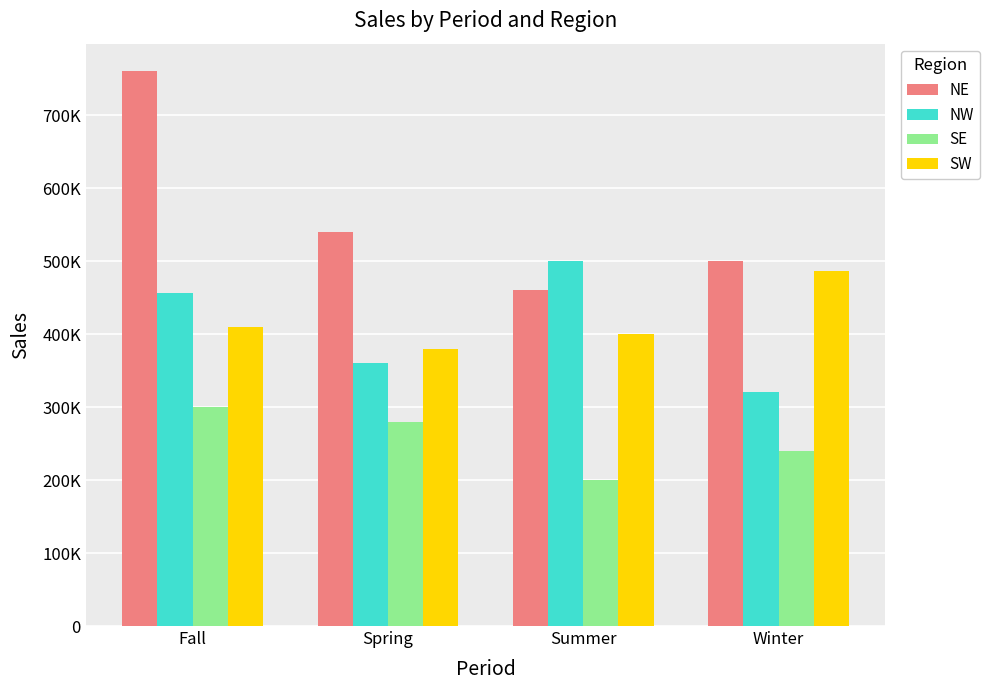

Is it true that NW equals 500000 at Summer?

True